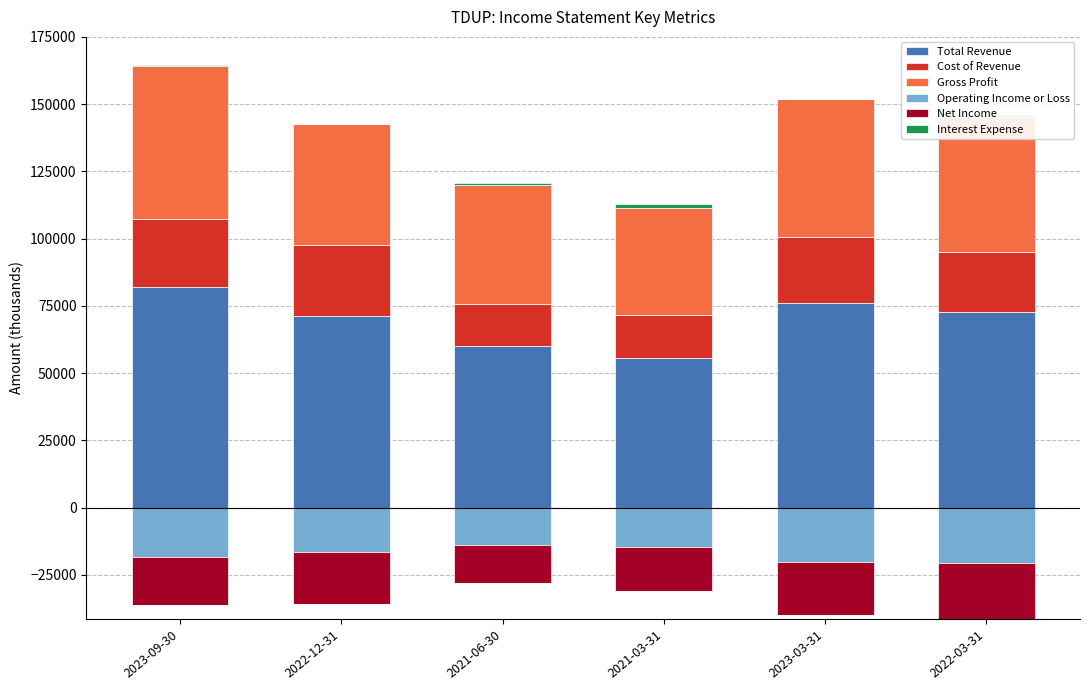

At how many categories does at least one series exceed 4181?

6